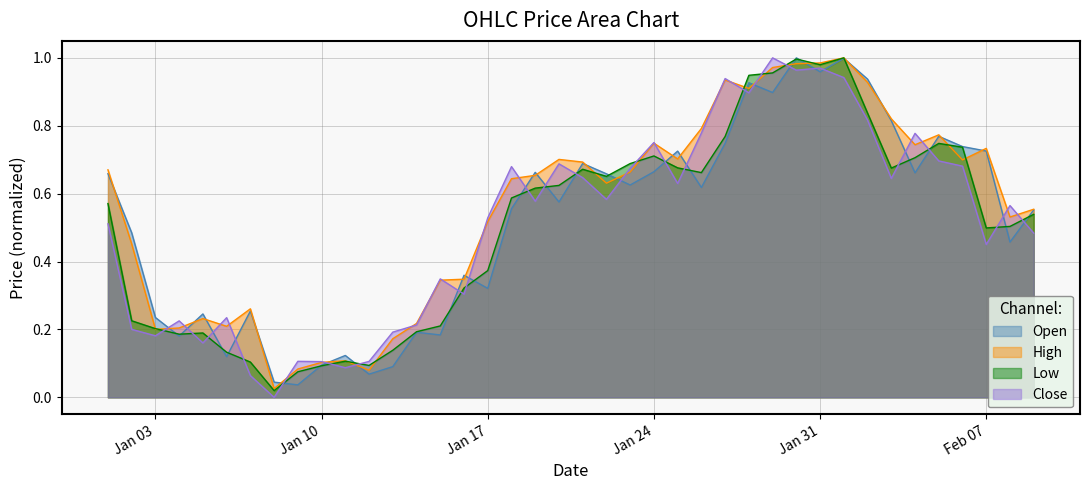

Between 2023-01-09 and 2023-02-06, which is larger?

2023-02-06